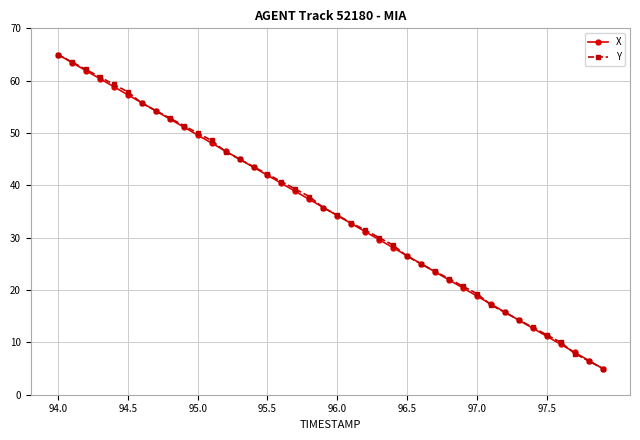

What is the value of the Y point at the 40th from the left?

5.0